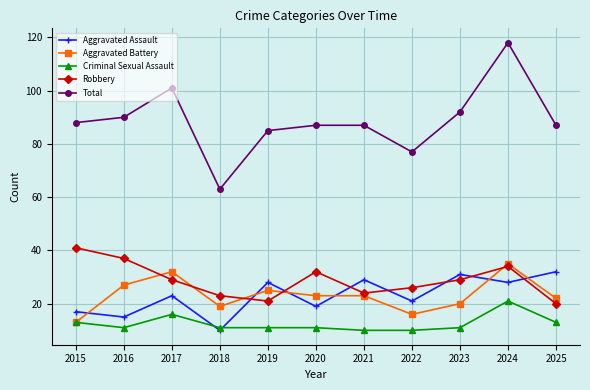

Which series has the widest spread of values?

Total